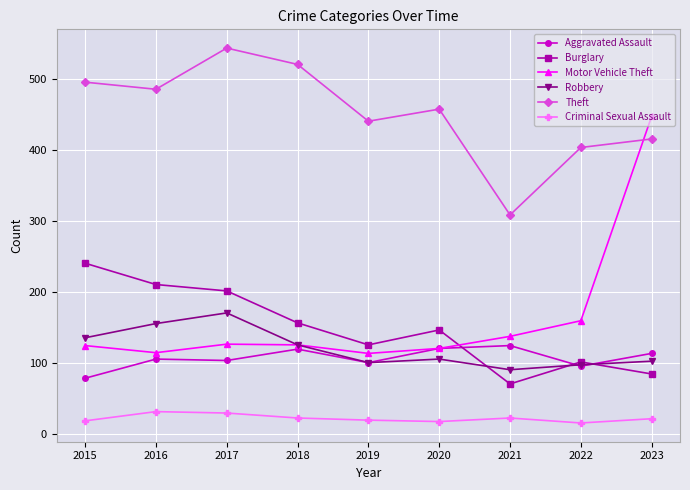

What is the average value of the Robbery series?

121